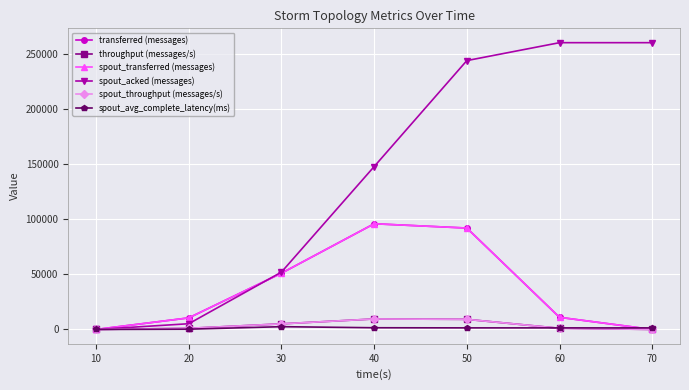

The spout_throughput (messages/s) series shows 1640.5 at 20. True or false?

False